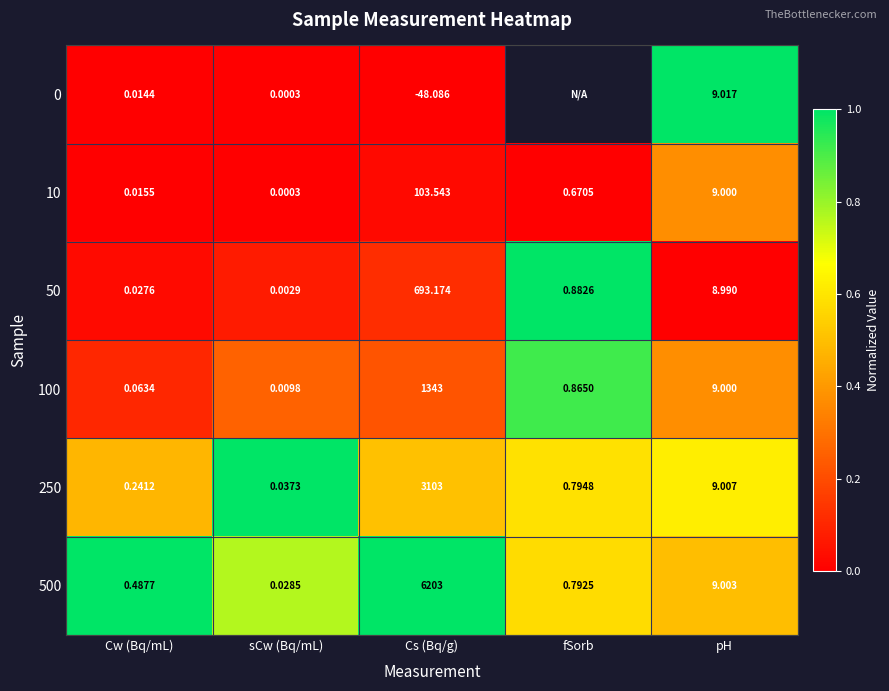

Is the value of 100 at Cs (Bq/g) greater than the value of 50 at pH?

Yes